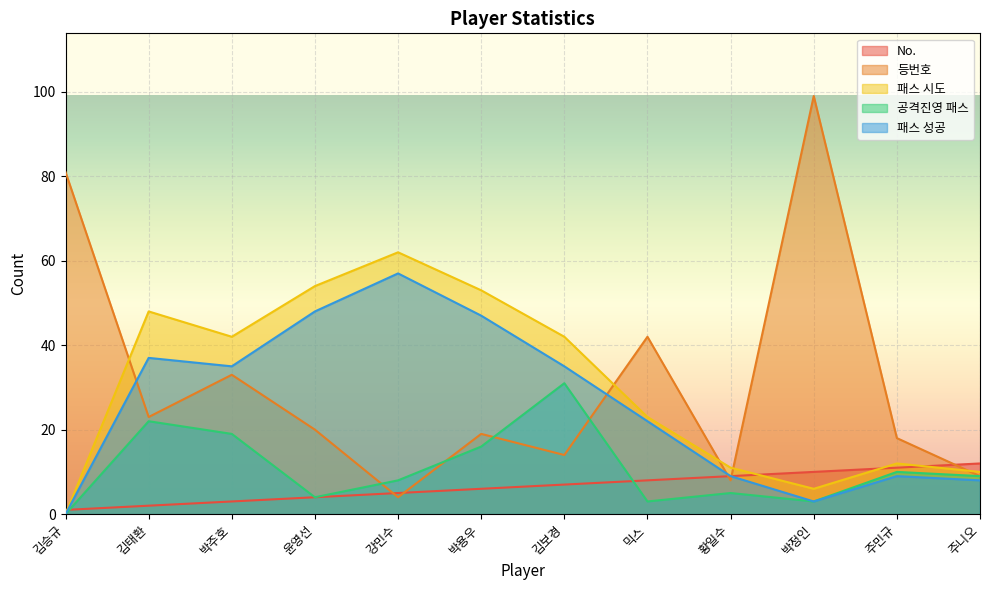

The value of 등번호 at 박정인 is 162. True or false?

False